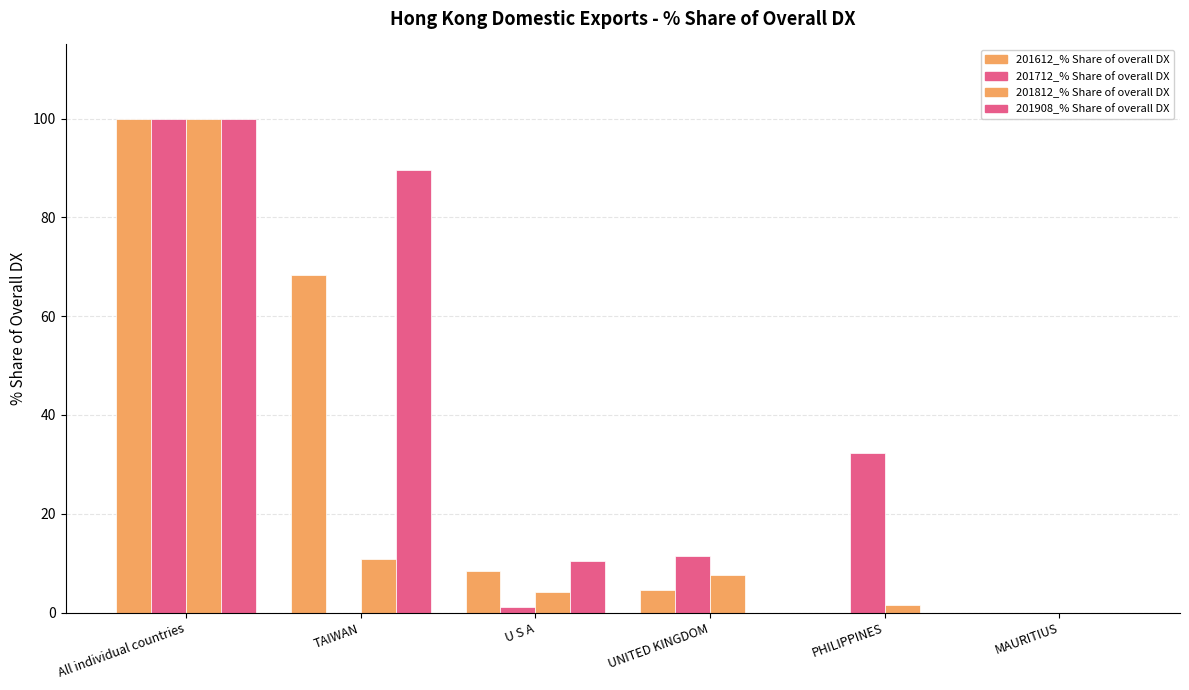

How many values in the 201908_% Share of overall DX series exceed 10?

3